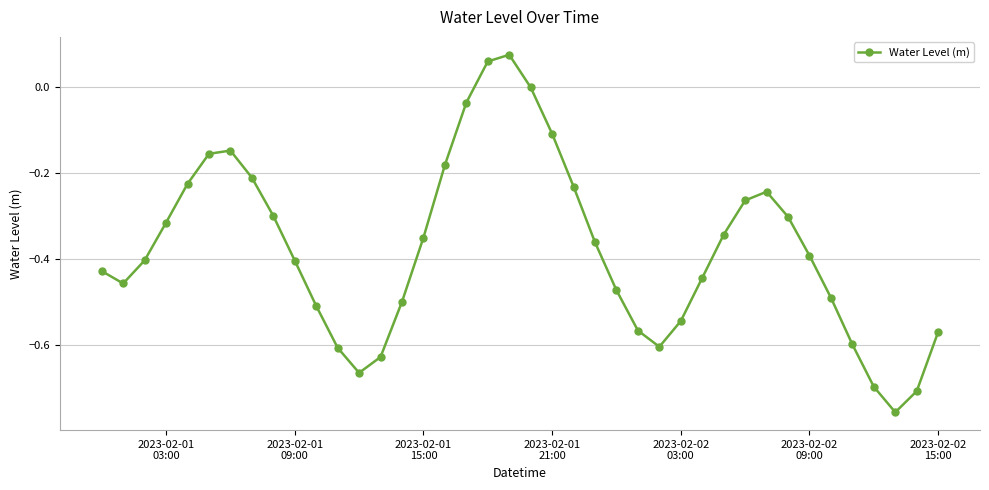

Is this an area chart (filled region under the line)?

No